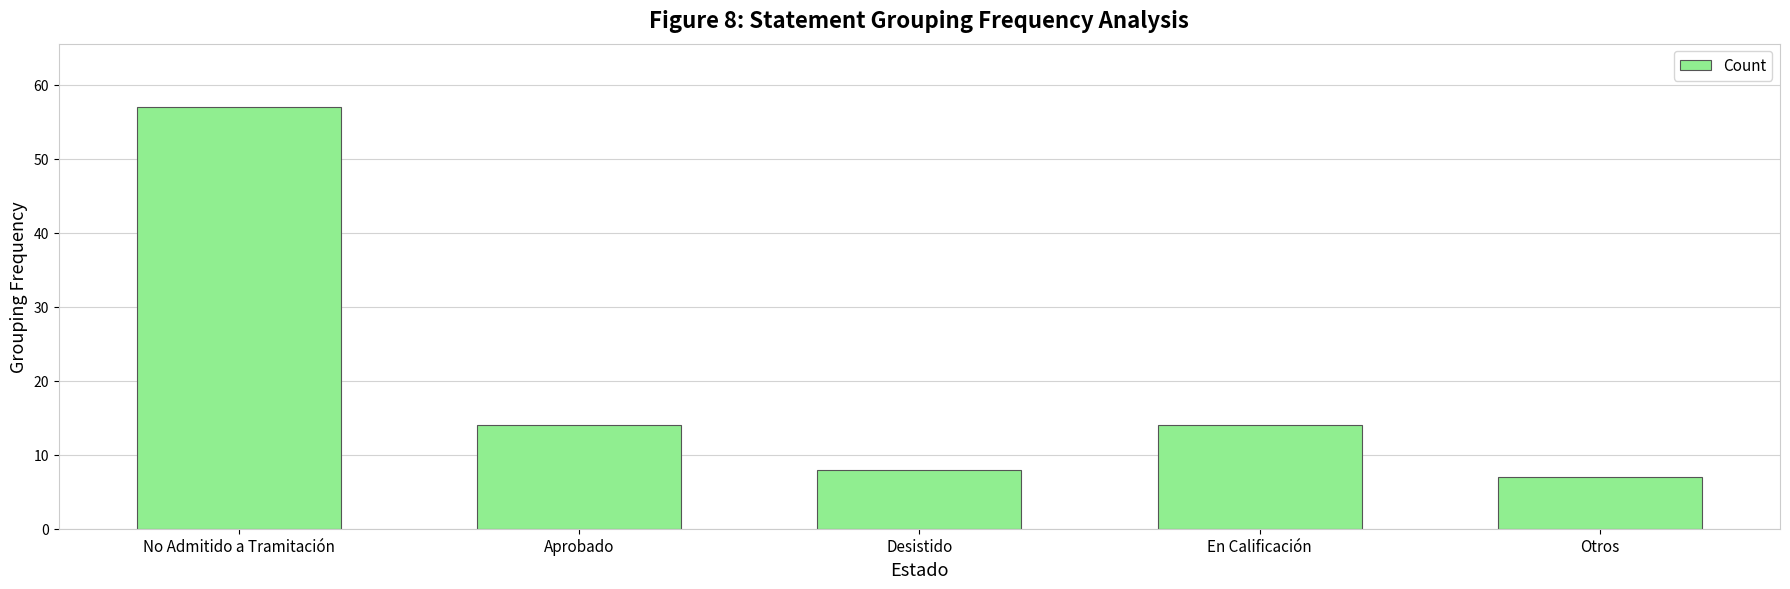

What is the label of the 3rd bar from the left?

Desistido